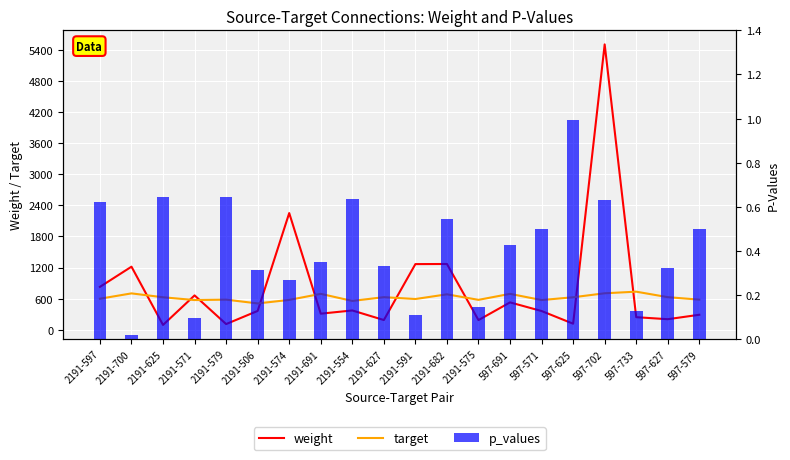

Which category has the lowest value in the p_values series?

2191-700